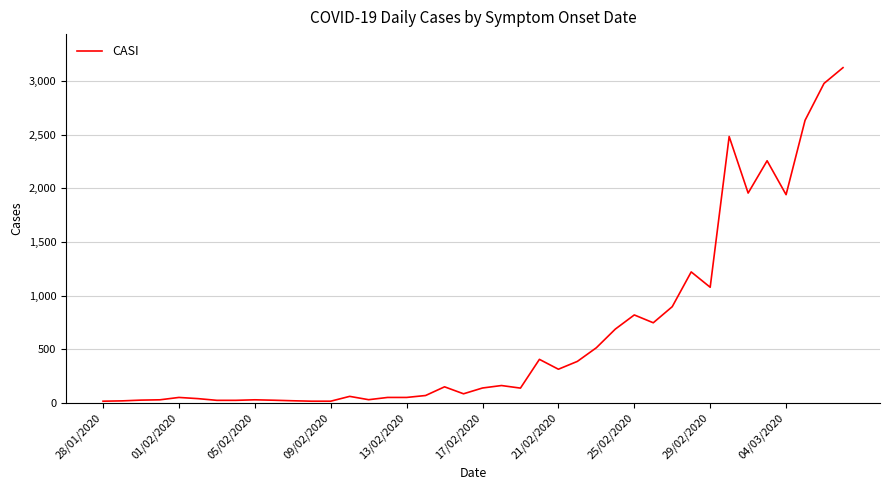

What is the difference between the maximum and minimum values?

3109